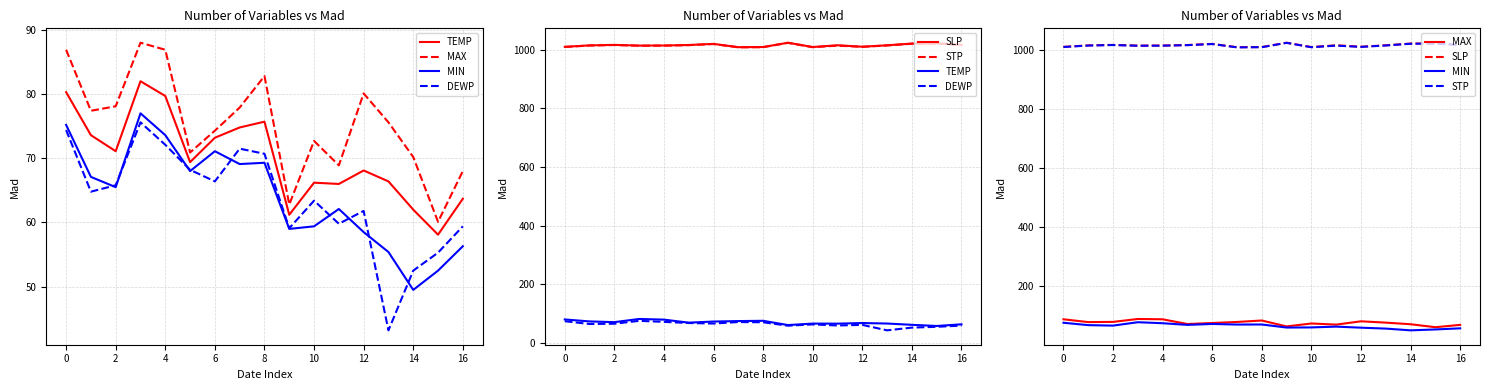

How many series are shown in this chart?

6